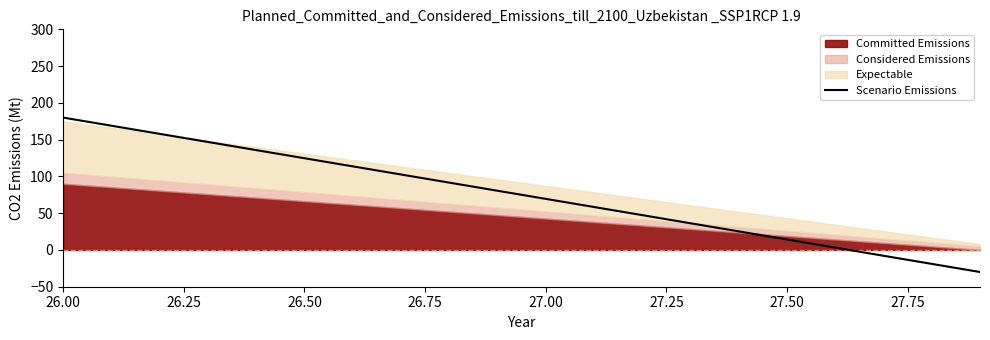

What is the average value?

75.0